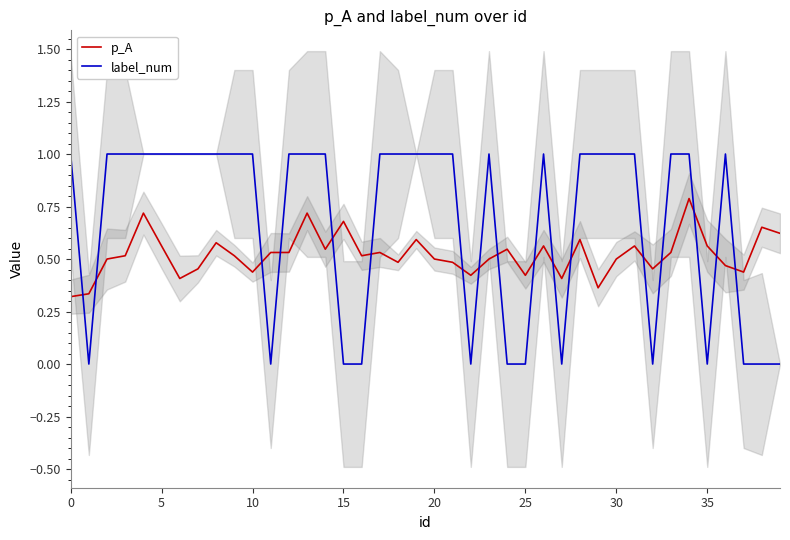

After their last crossing, which series has the higher values: p_A or label_num?

p_A